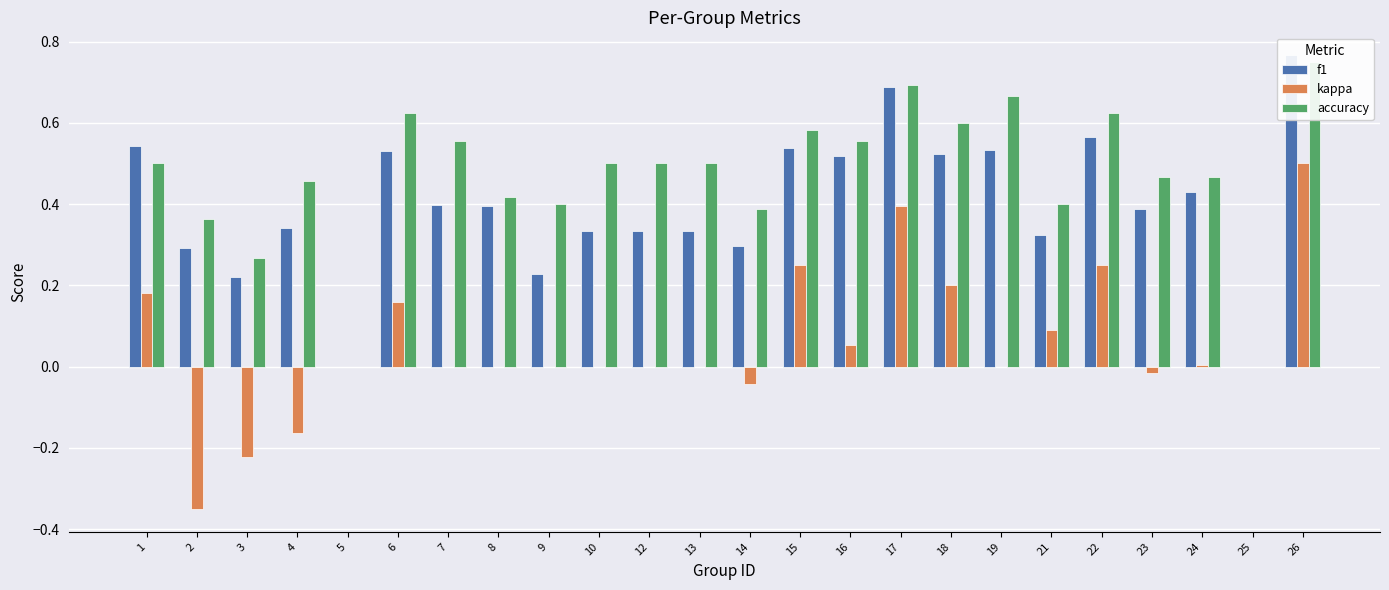

At which label does kappa reach its minimum?

2